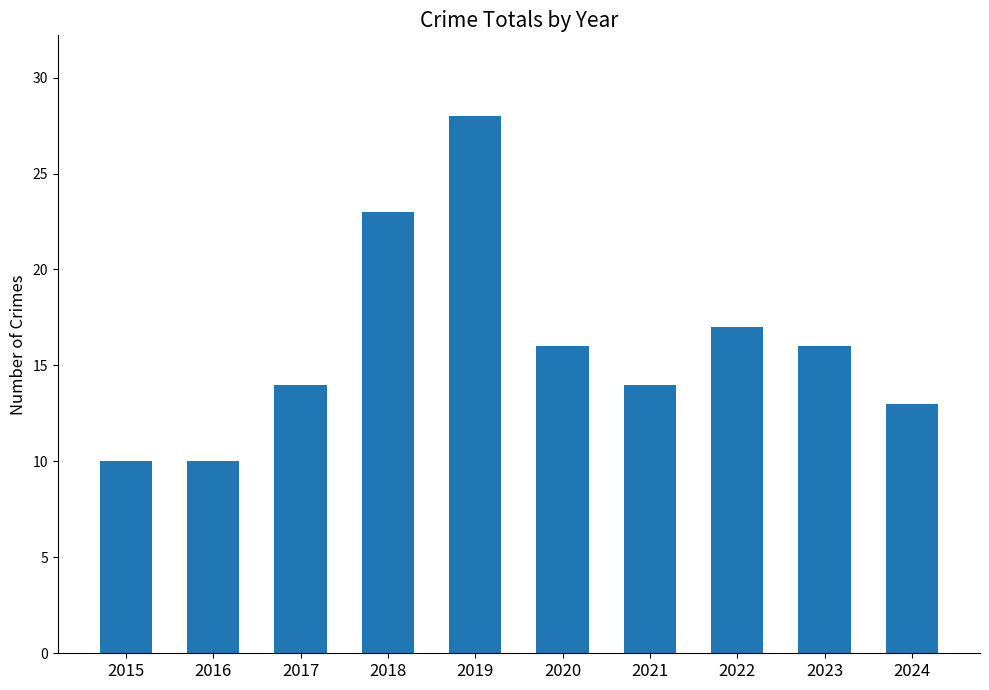

The chart shows a value of 23 at 2018. True or false?

True